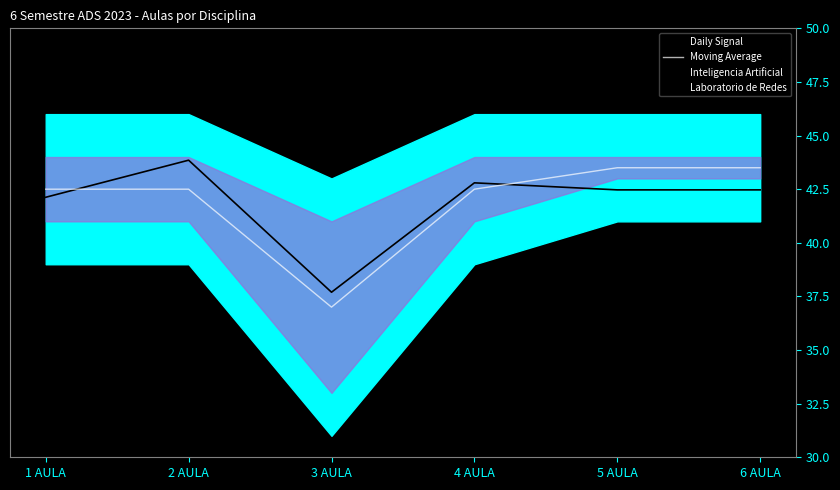

Does the chart have visible grid lines?

No